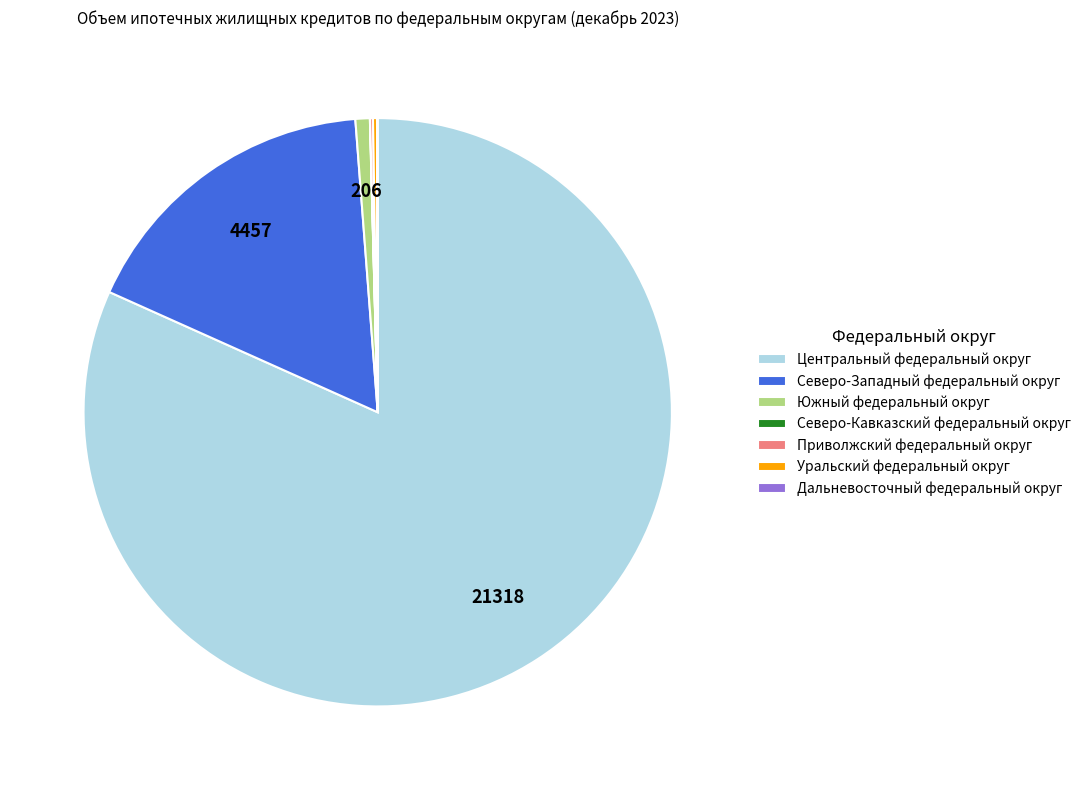

True or false: Южный федеральный округ accounts for 11% of the total.

False